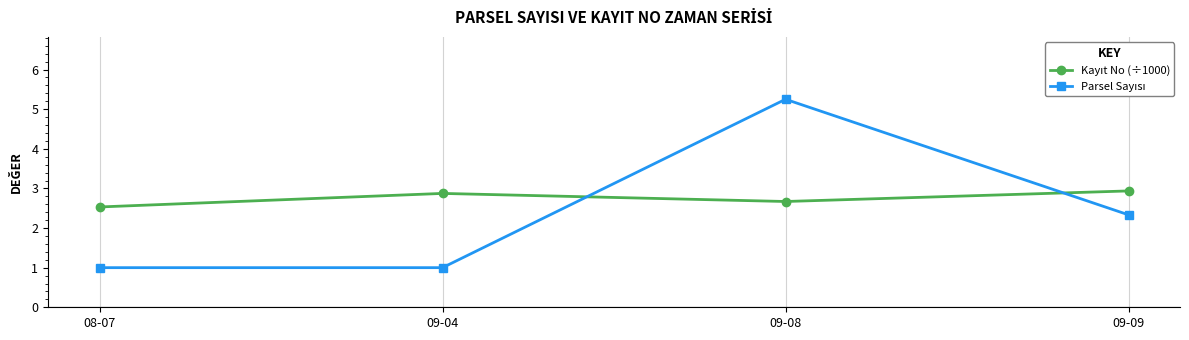

What is the minimum value shown in the chart?

1.0